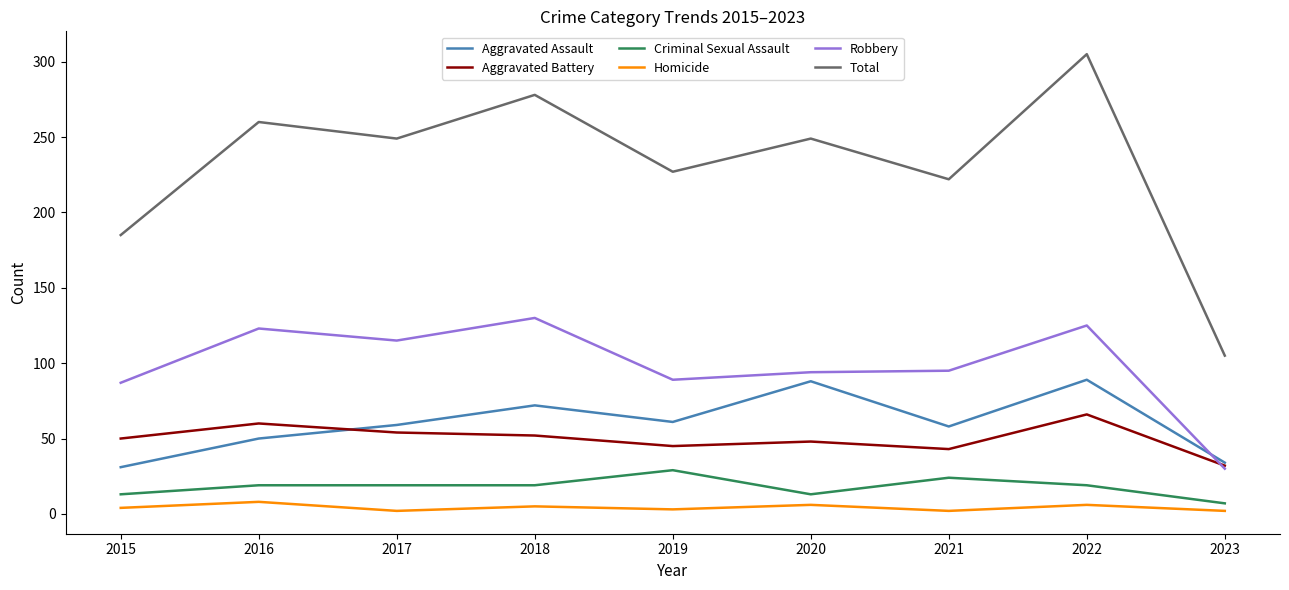

True or false: Total and Aggravated Battery cross at least once.

False